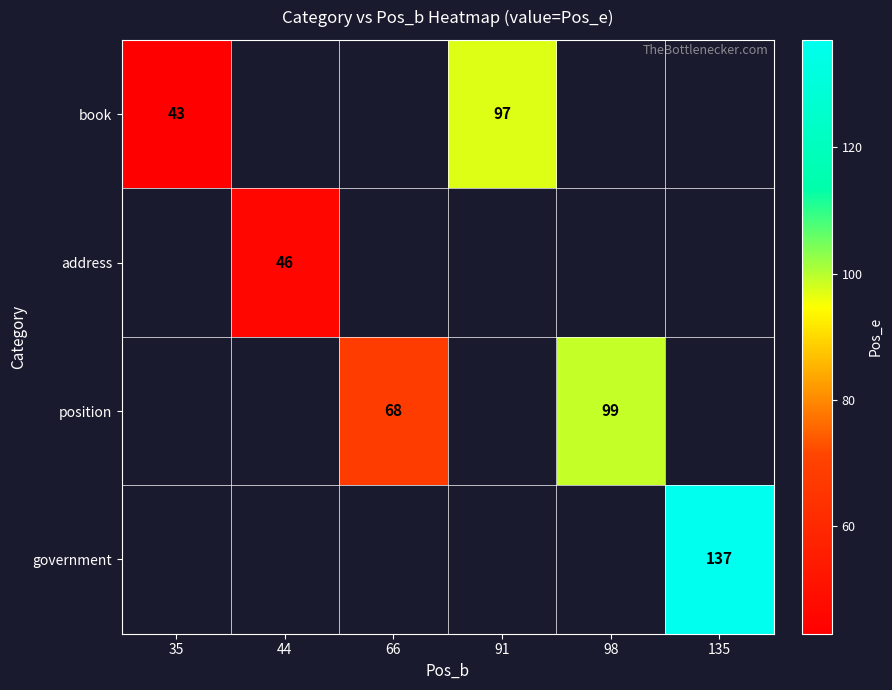

True or false: book has a value of 35 at 91.

False